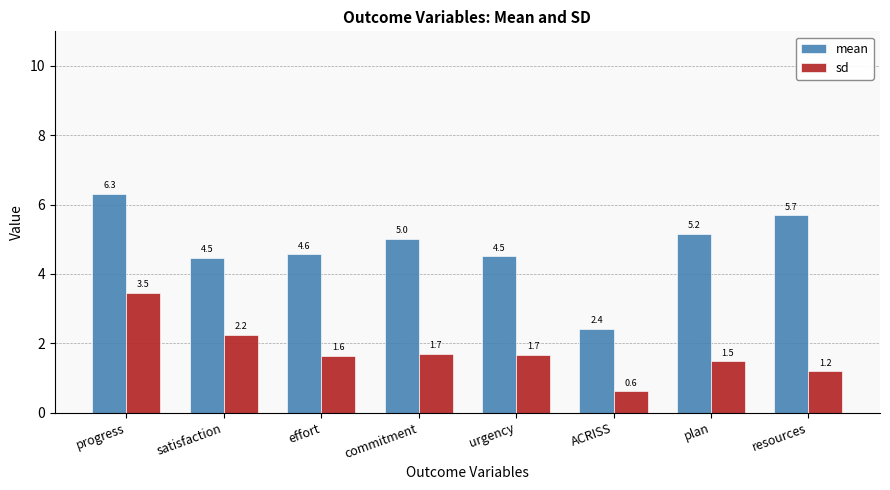

Between effort and ACRISS, which series saw the biggest shift?

mean